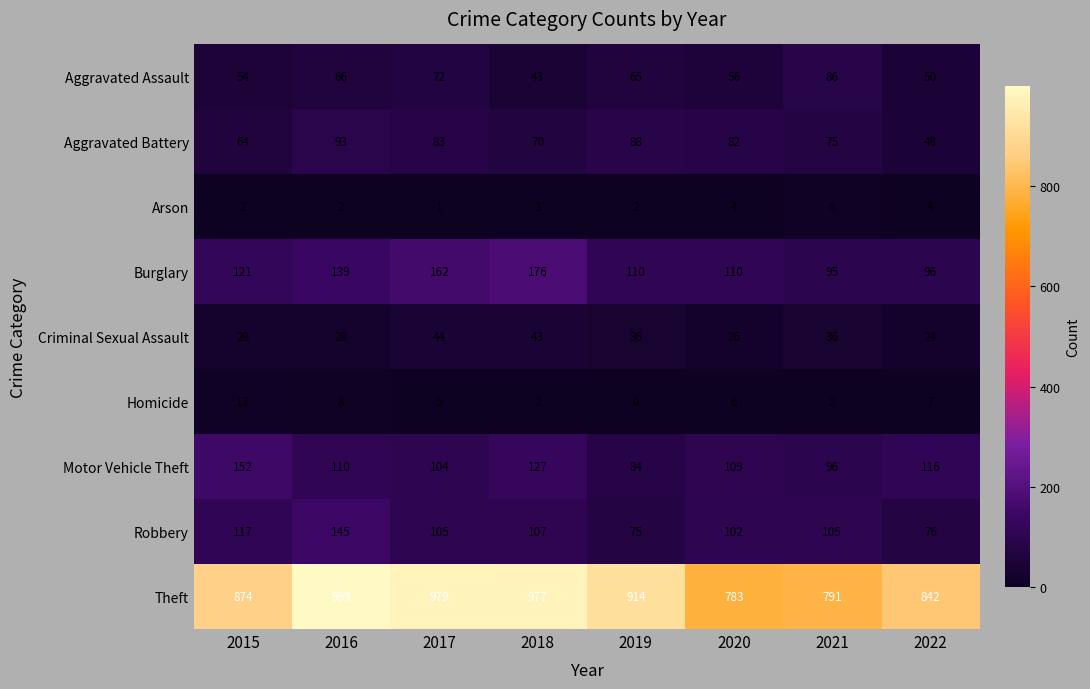

Where is Aggravated Assault nearest to the value 64?

2019